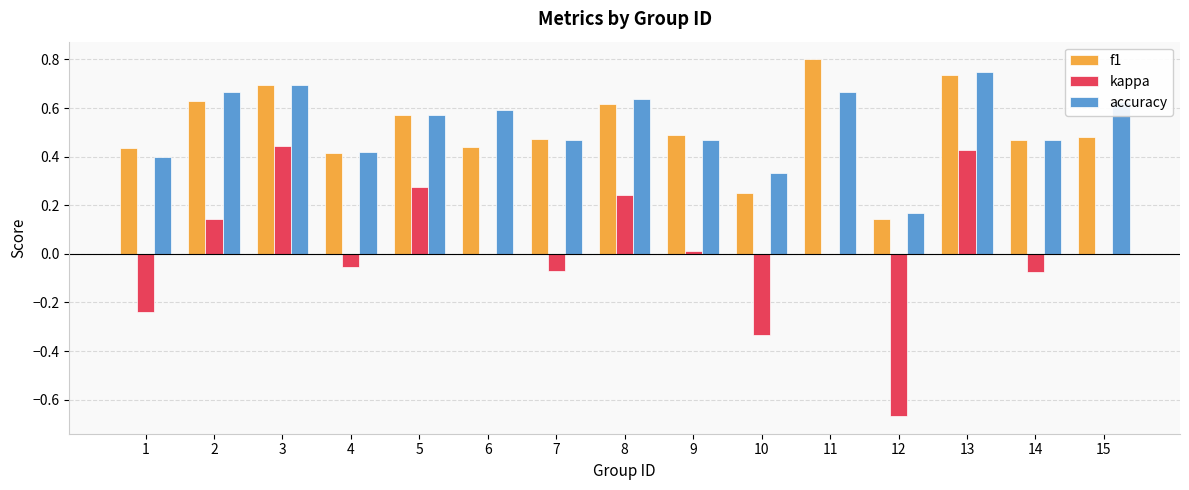

How many distinct data groups are displayed?

3